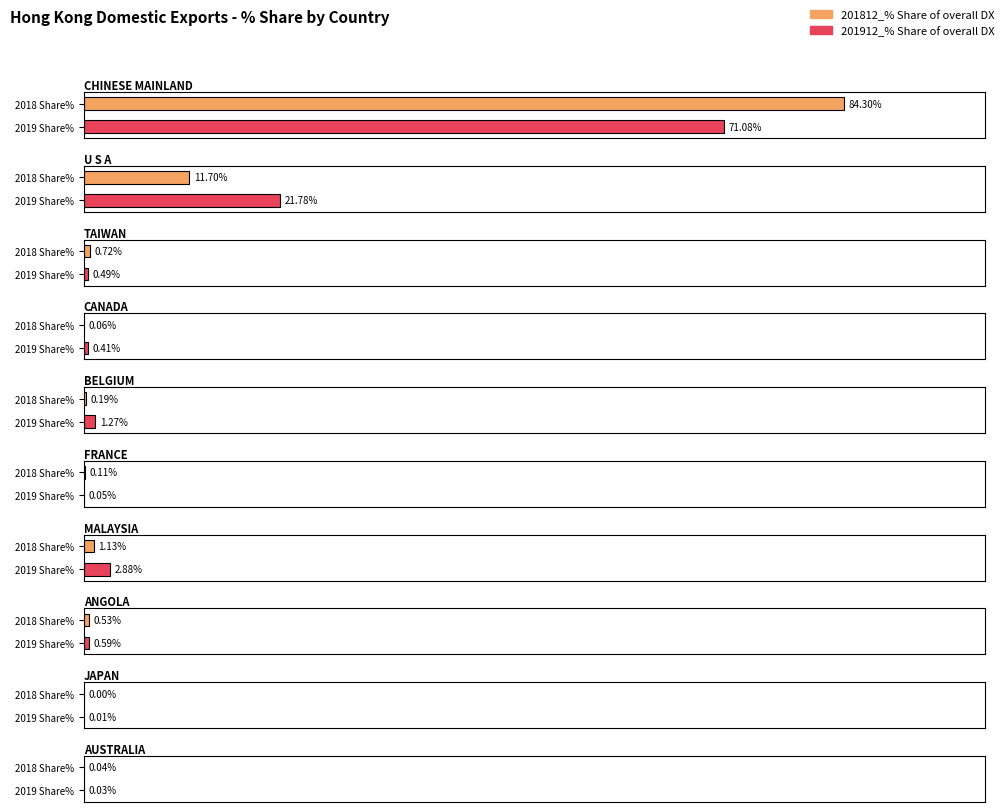

Is the value of 202008_% Share of overall DX at JAPAN greater than the value of 201812 at CHINESE MAINLAND?

No